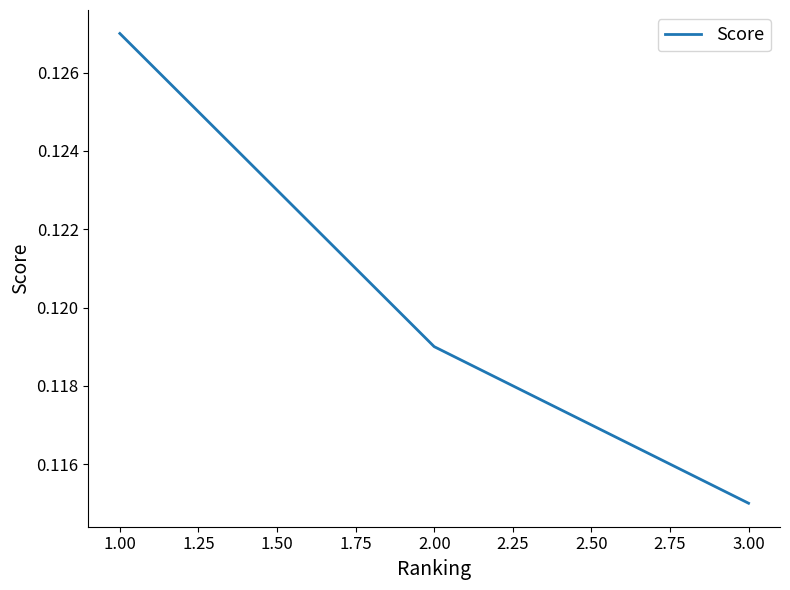

List the labels in order of value, largest first.

1.00, 2.00, 3.00